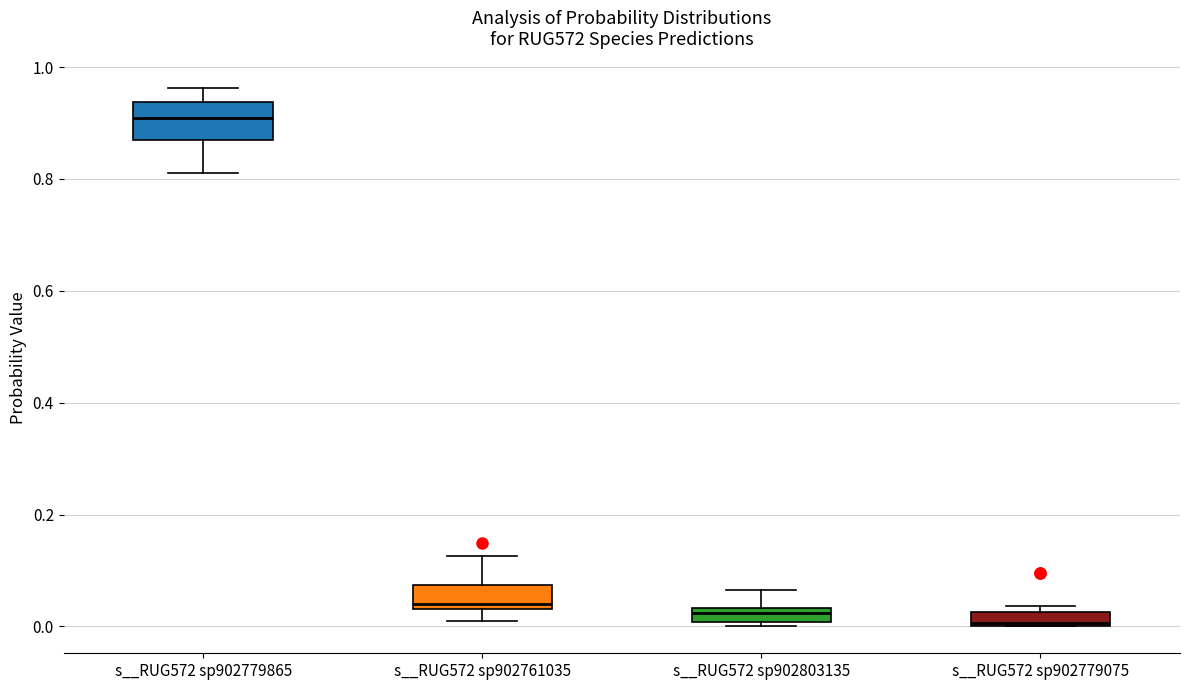

Where does the median line of the box for s__RUG572 sp902803135 sit on the y-axis? The values are not printed on the chart, so give them approximately, as read against the axis.

0.02